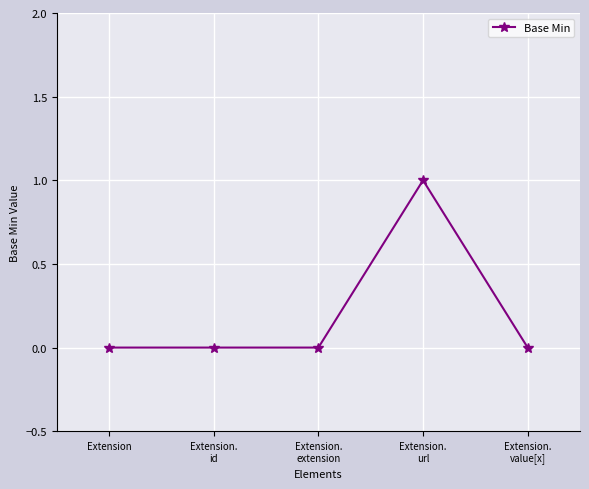

True or false: the data shows 1 at Extension.
id.

False